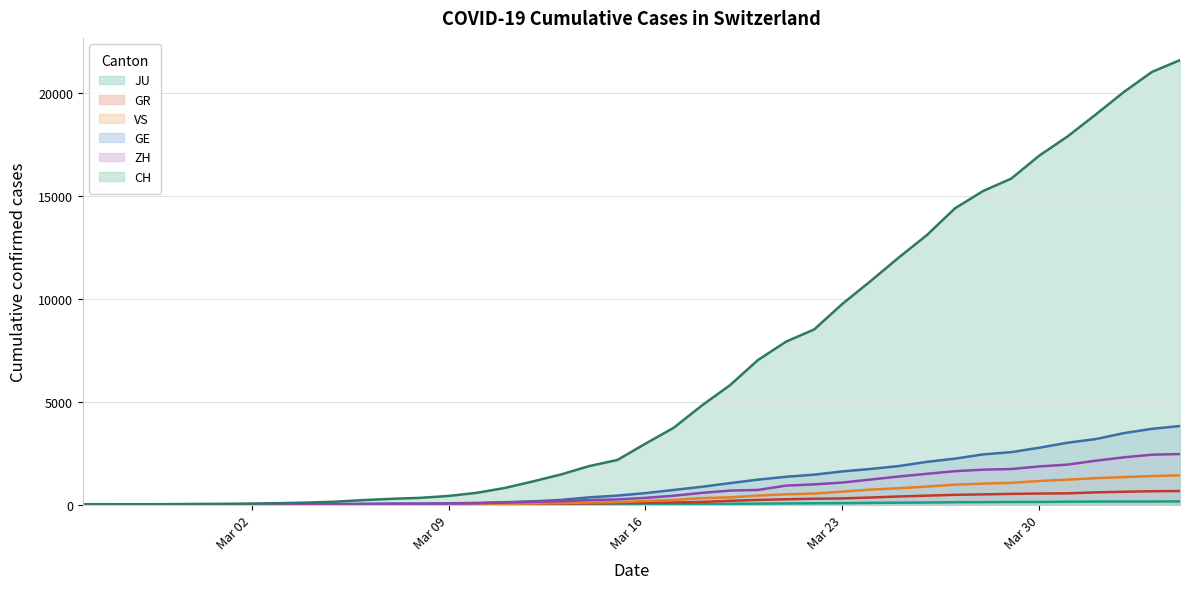

Which series has the widest spread of values?

CH